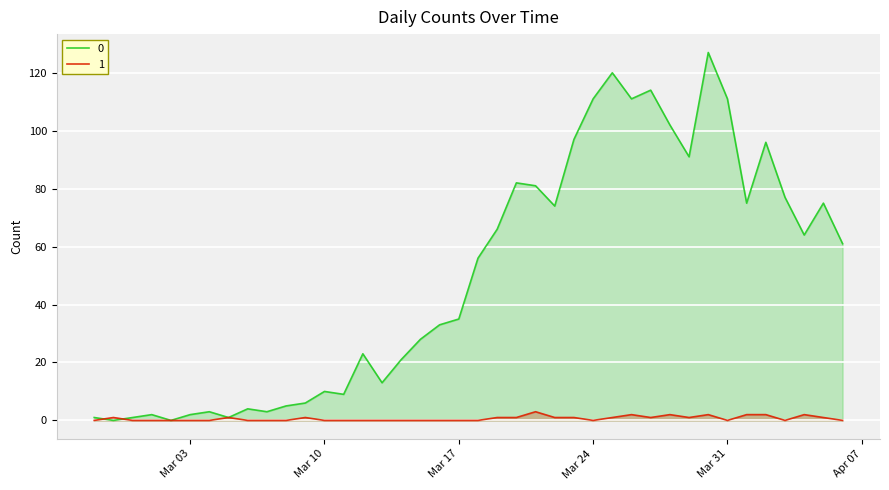

The 1 series shows 0 at Mar 17. True or false?

True